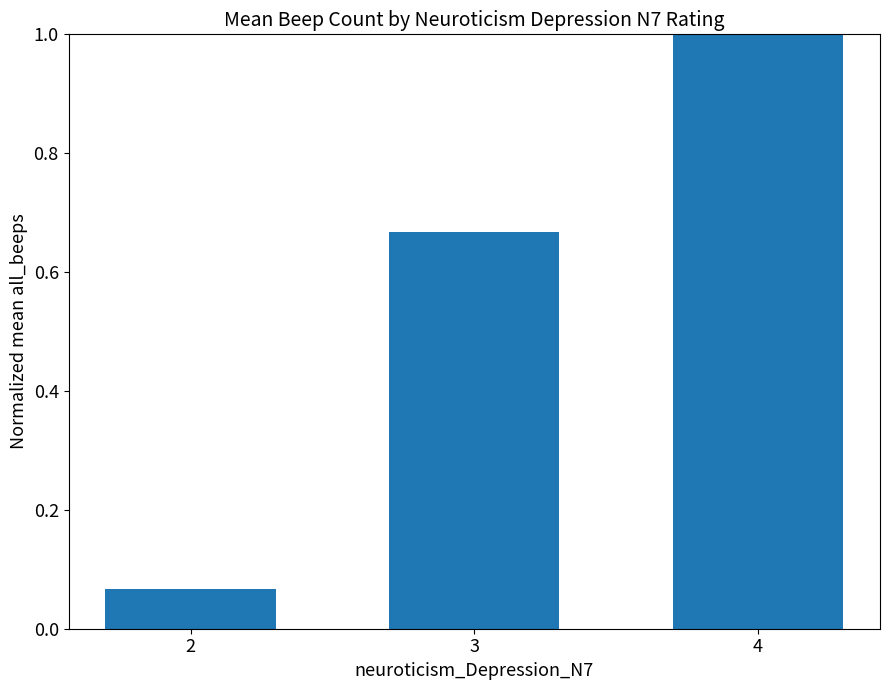

True or false: the data shows 1.0 at 4.

True